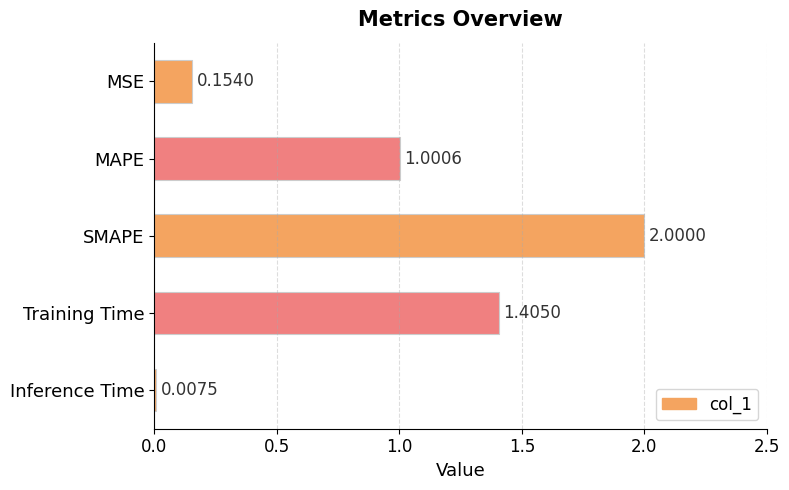

At which category does the chart reach its peak across all series?

SMAPE